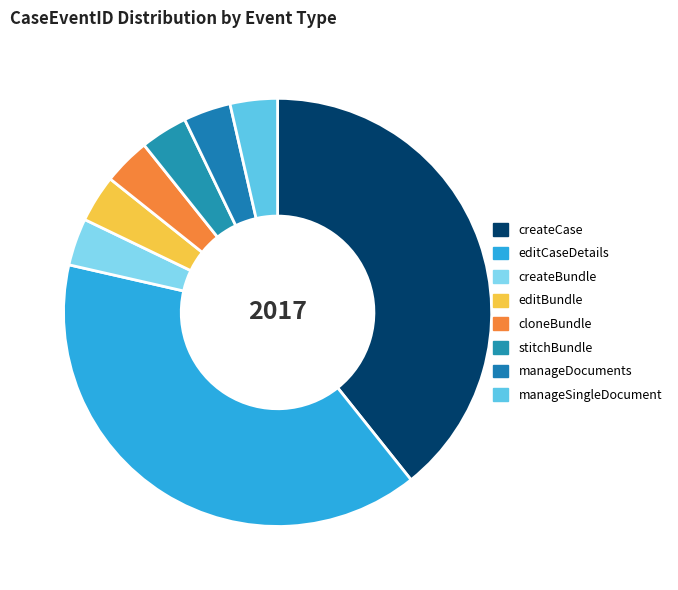

Count the number of slices in the pie.

8